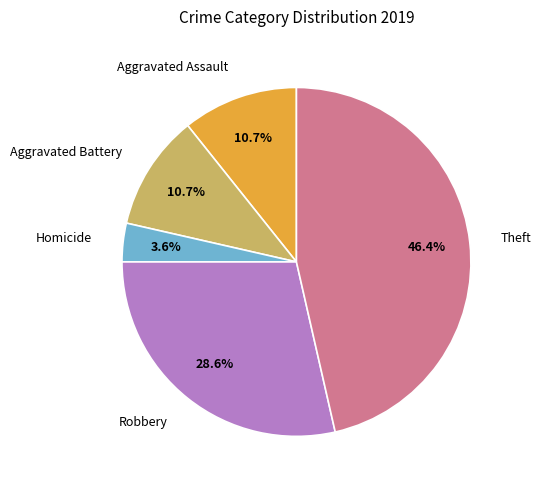

Is Theft the majority of the pie?

No